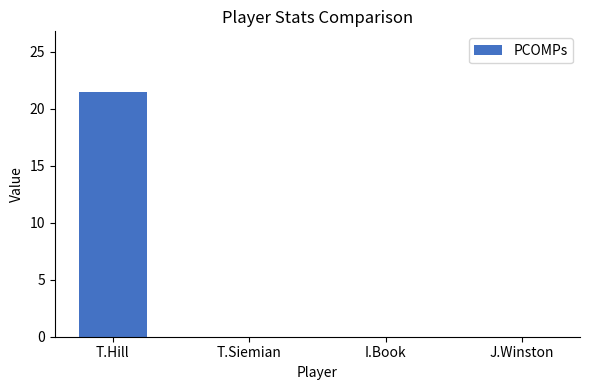

The value at J.Winston is -8.6. True or false?

False